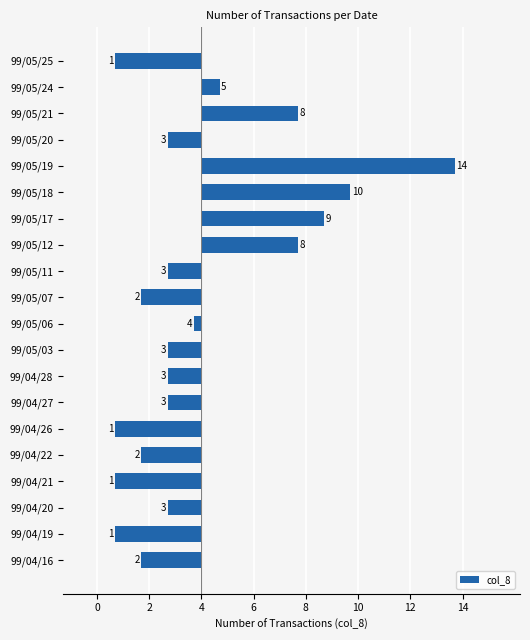

Does the chart contain any negative values?

Yes